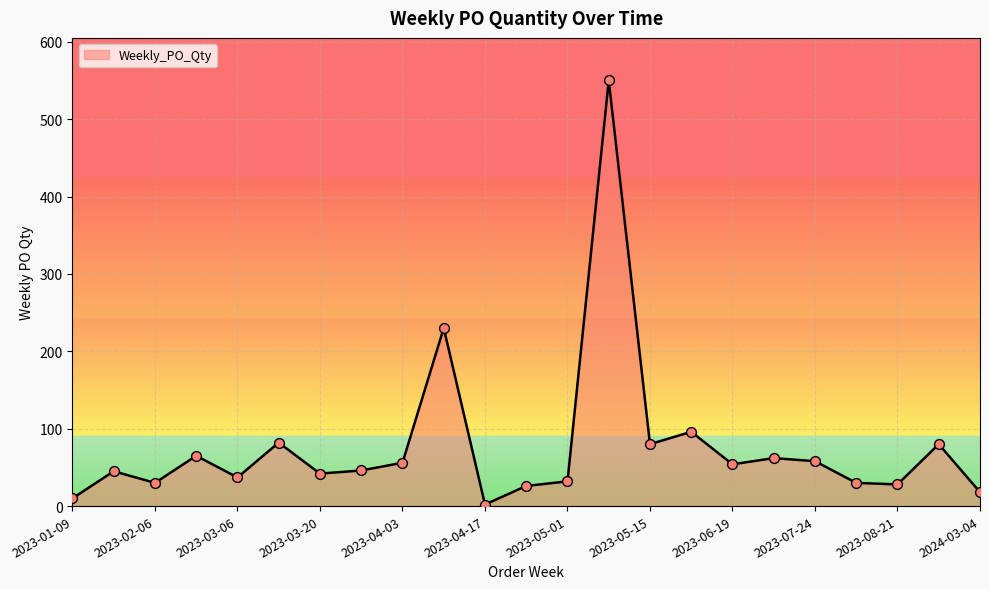

What is the maximum value shown in the chart?

550